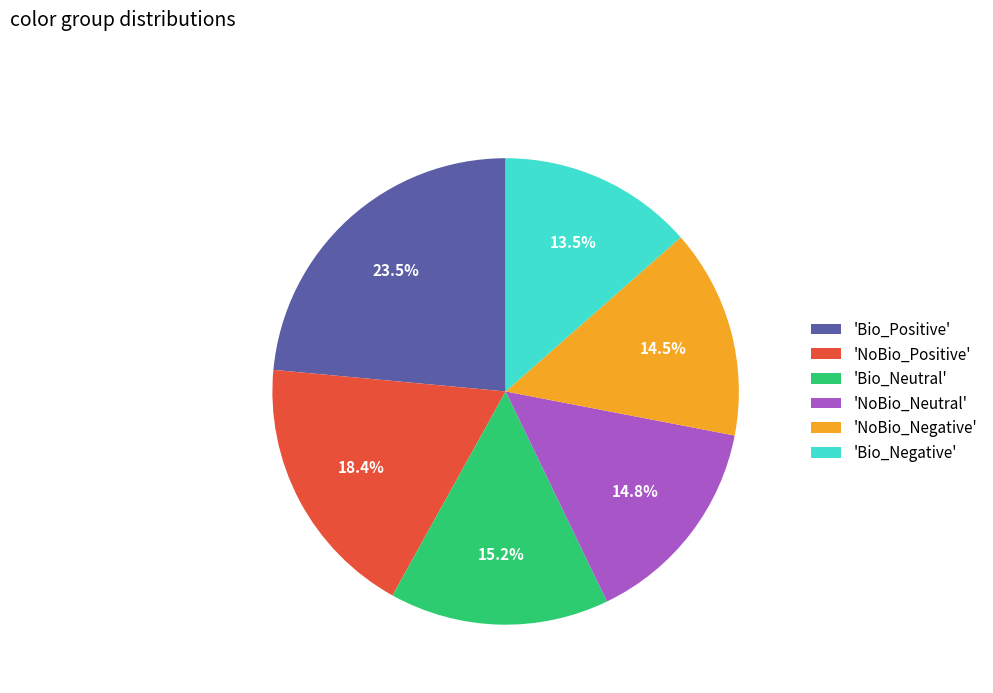

Combined, what portion of the pie is 'Bio_Negative' and 'Bio_Positive'?

37.0%